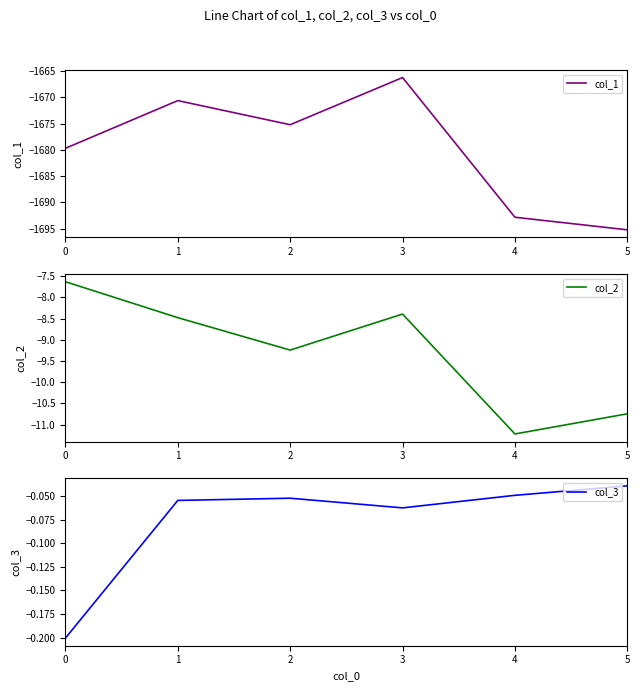

Is this an area chart (filled region under the line)?

No